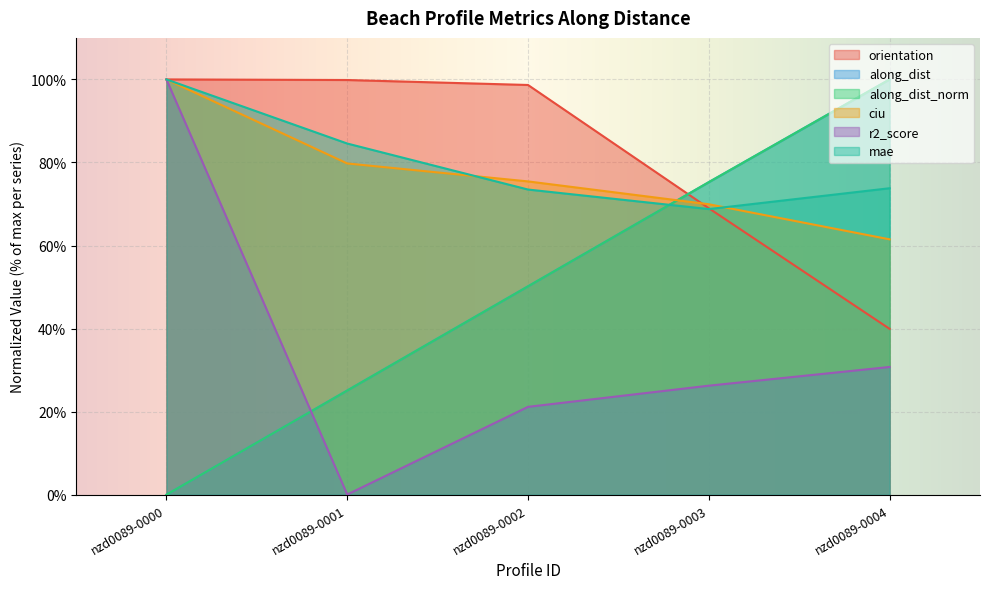

At which label does r2_score reach its peak?

nzd0089-0000